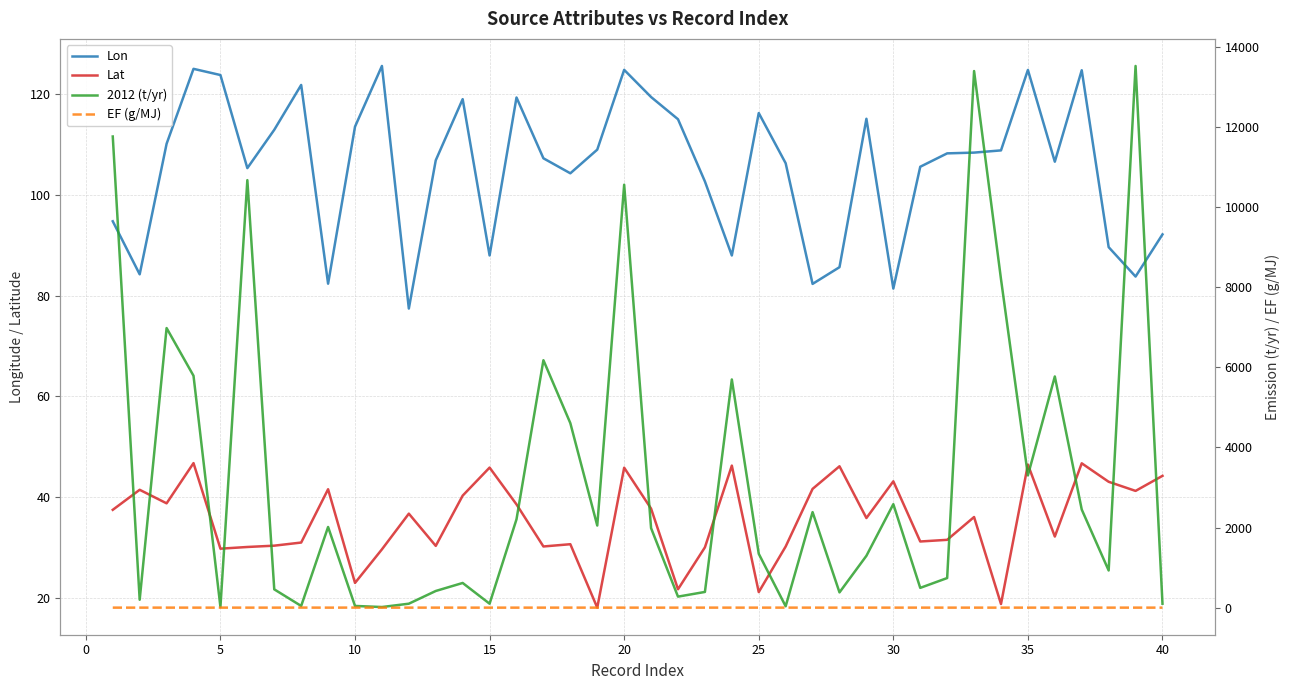

True or false: Lat and Lon intersect in this chart.

False